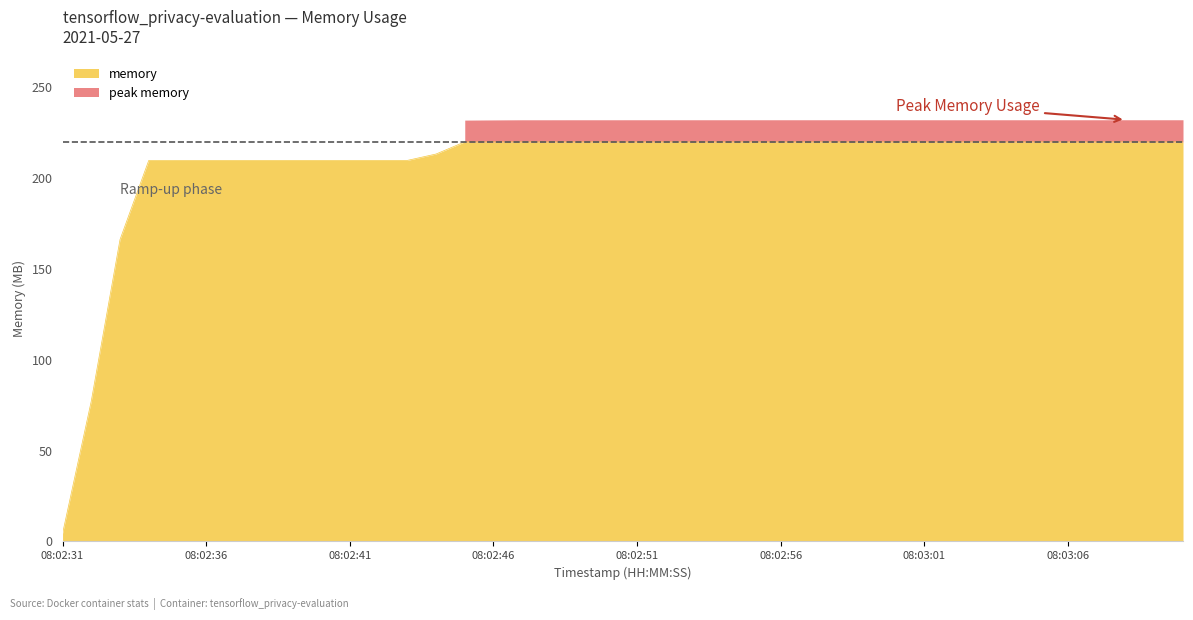

Reading left to right, extract all data points from this chart.

4349952	77299712	166203392	209764352	209784832	209797120	209797120	209797120	209805312	209805312	209805312	209805312	209805312	213323776	220000000	220000000	220000000	220000000	220000000	220000000	220000000	220000000	220000000	220000000	220000000	220000000	220000000	220000000	220000000	220000000	220000000	220000000	220000000	220000000	220000000	220000000	220000000	220000000	220000000	220000000